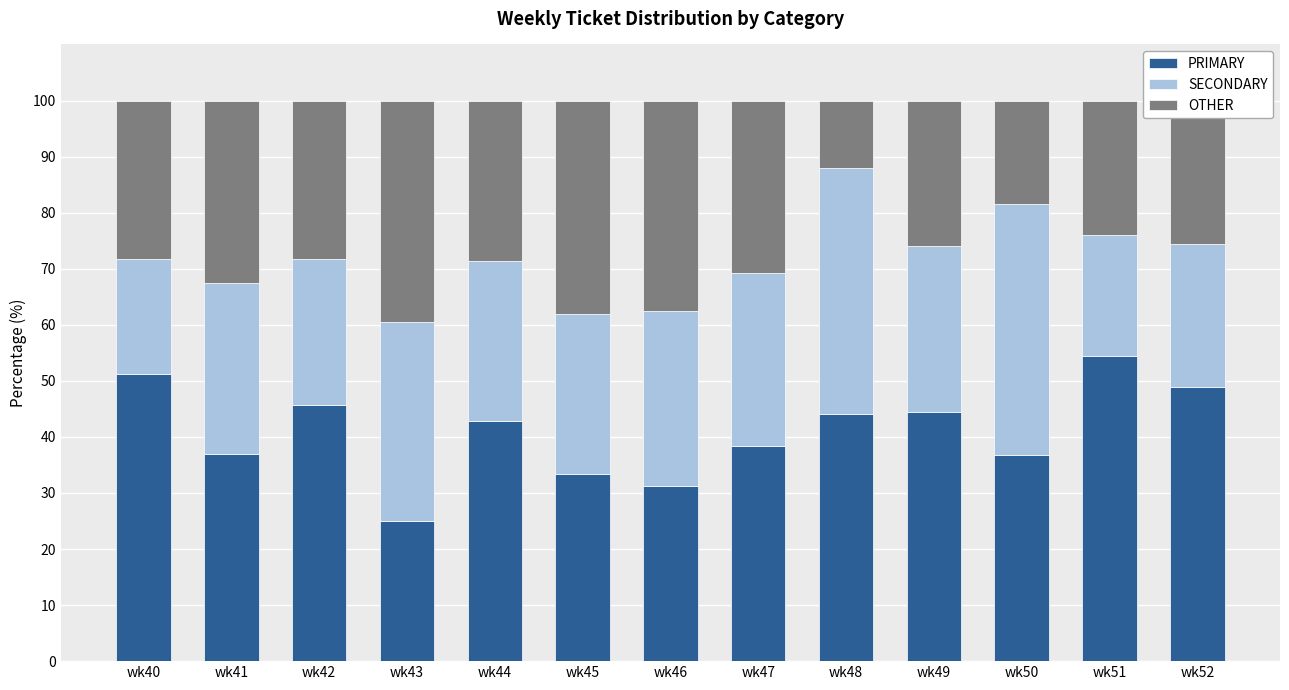

What is the total value across all series at wk46?

100.0